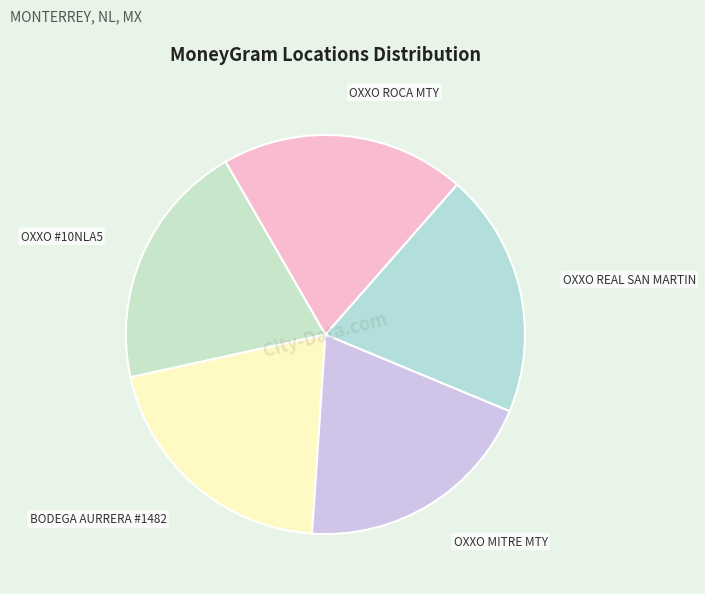

Does OXXO #10NLA5 account for over 50% of the chart?

No